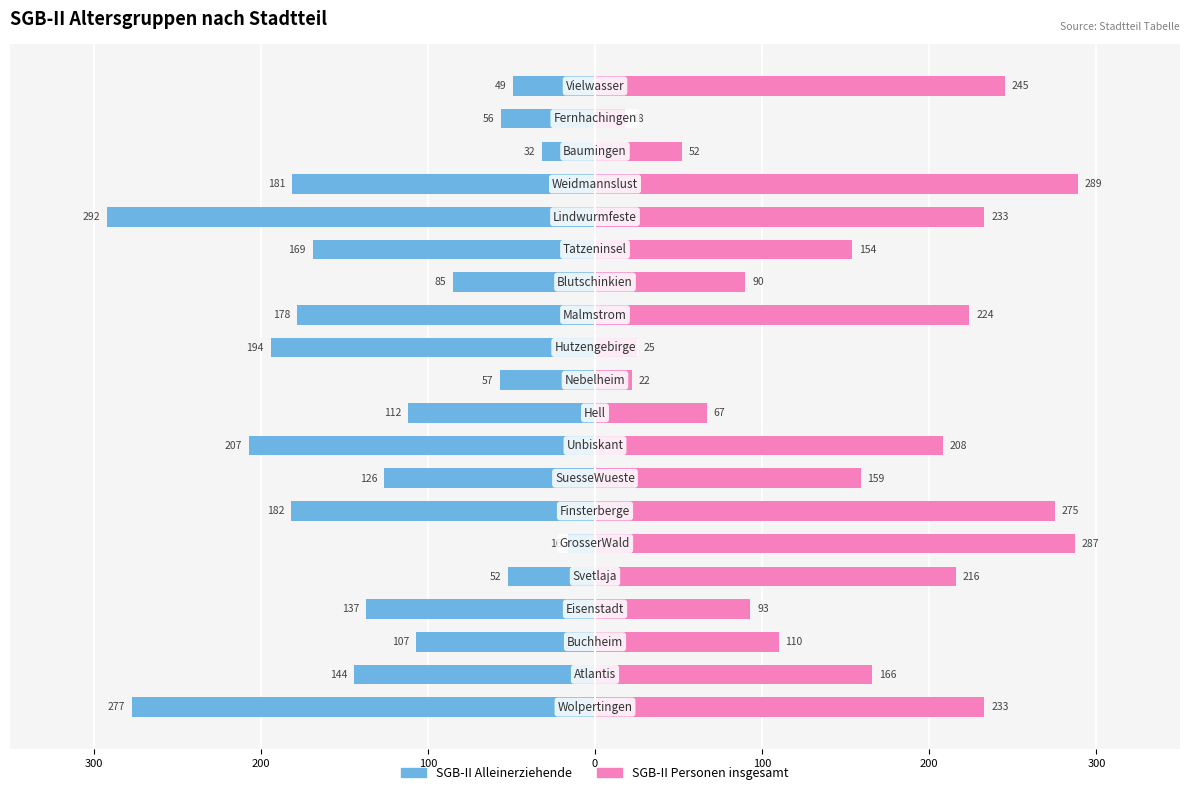

What is the average value of the SGB-II Alleinerziehende series?

-133